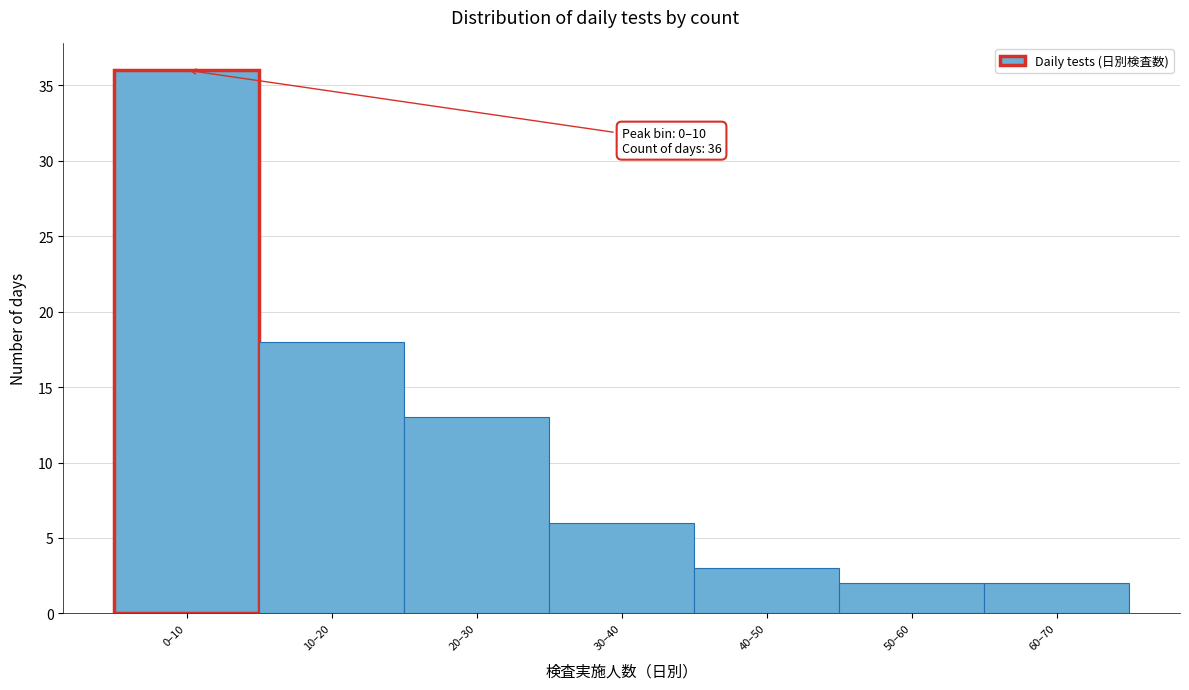

Reading left to right, extract all data points from this chart.

0–10=36	10–20=18	20–30=13	30–40=6	40–50=3	50–60=2	60–70=2